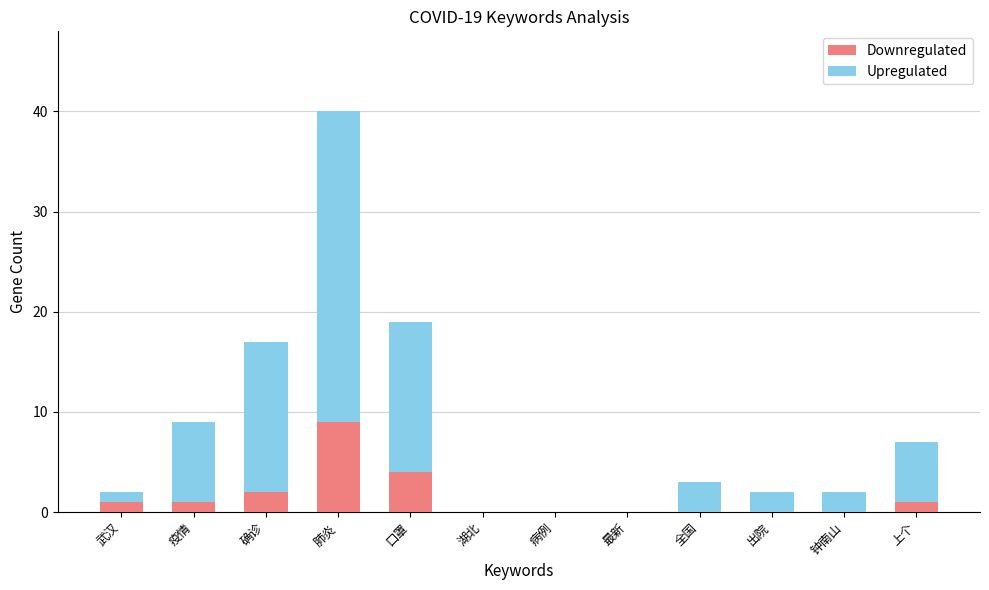

What is the total value across all series at 疫情?

9